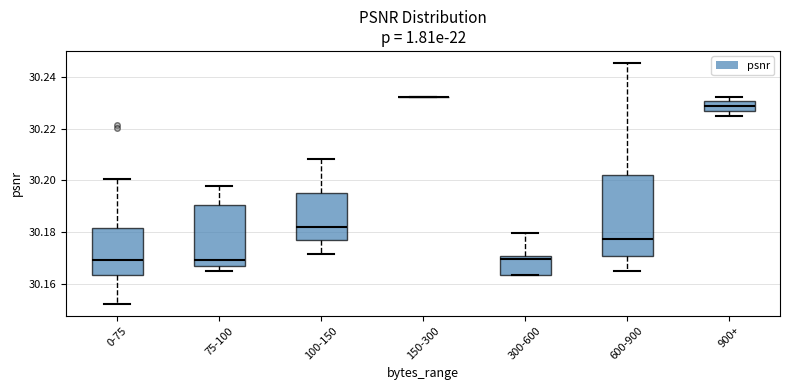

Where is the lower edge of the box for 900+ on the y-axis? The values are not printed on the chart, so give them approximately, as read against the axis.

30.226